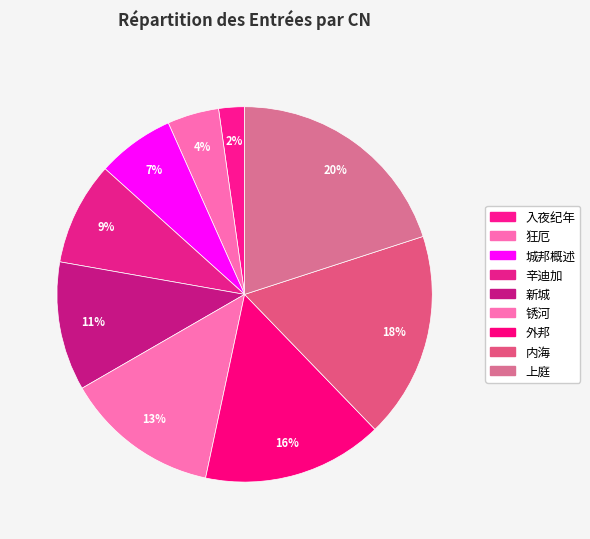

How many slices are in this pie chart?

9